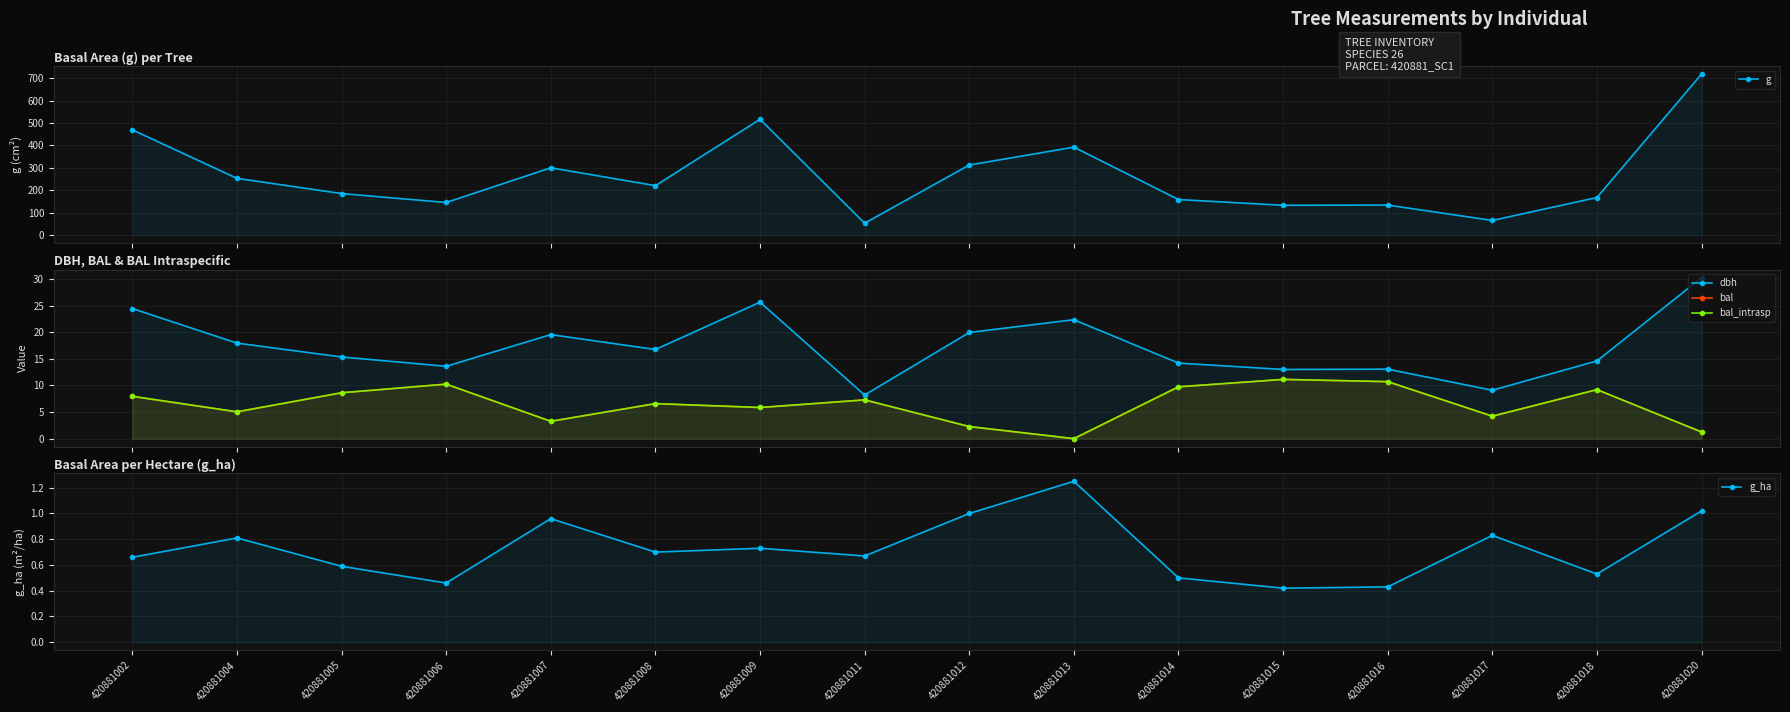

The bal series shows 9.3 at 420881009. True or false?

False